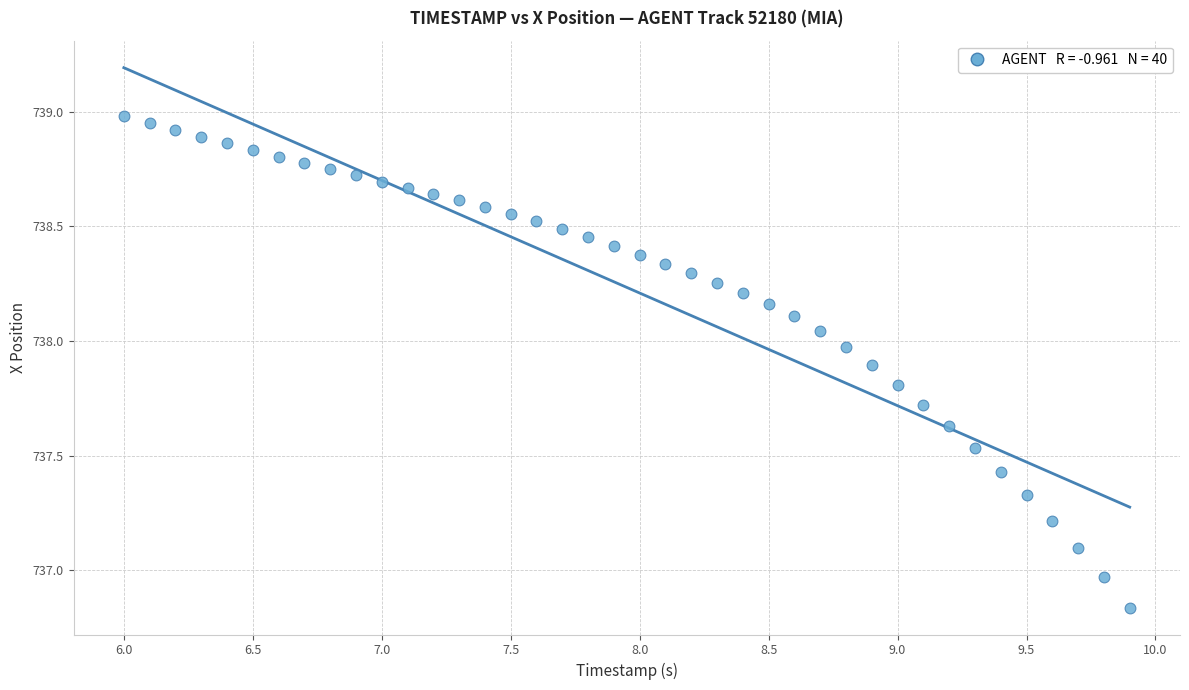

What is the range of X values (max minus min)?

3.9